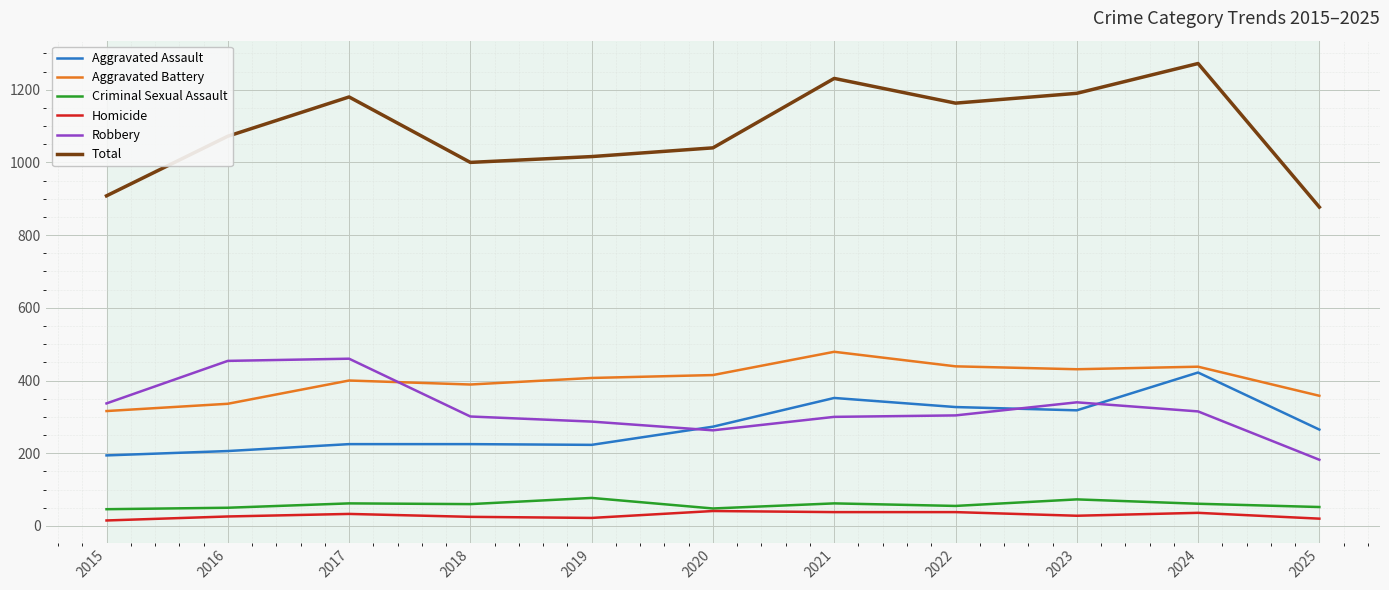

Which series has the largest total across all categories?

Total